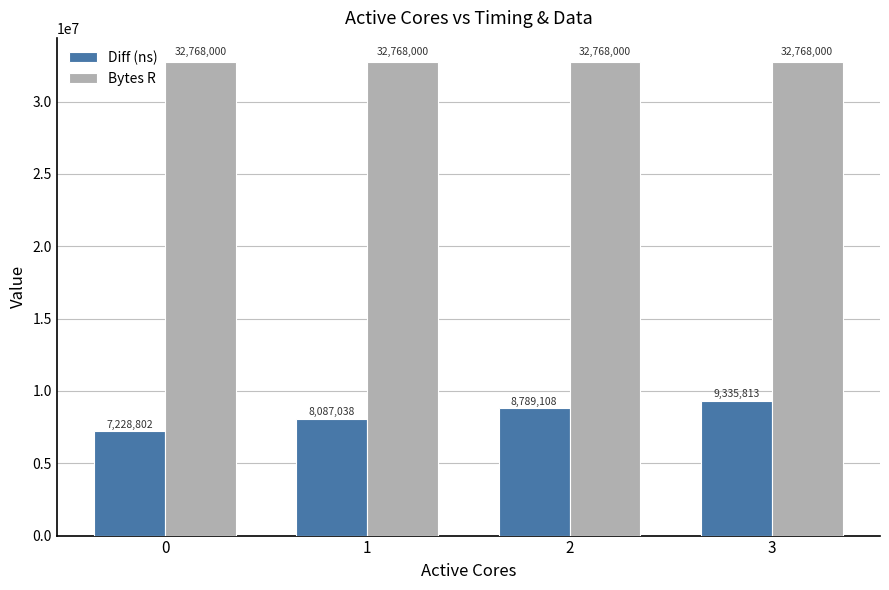

How many bars are there in each group?

2